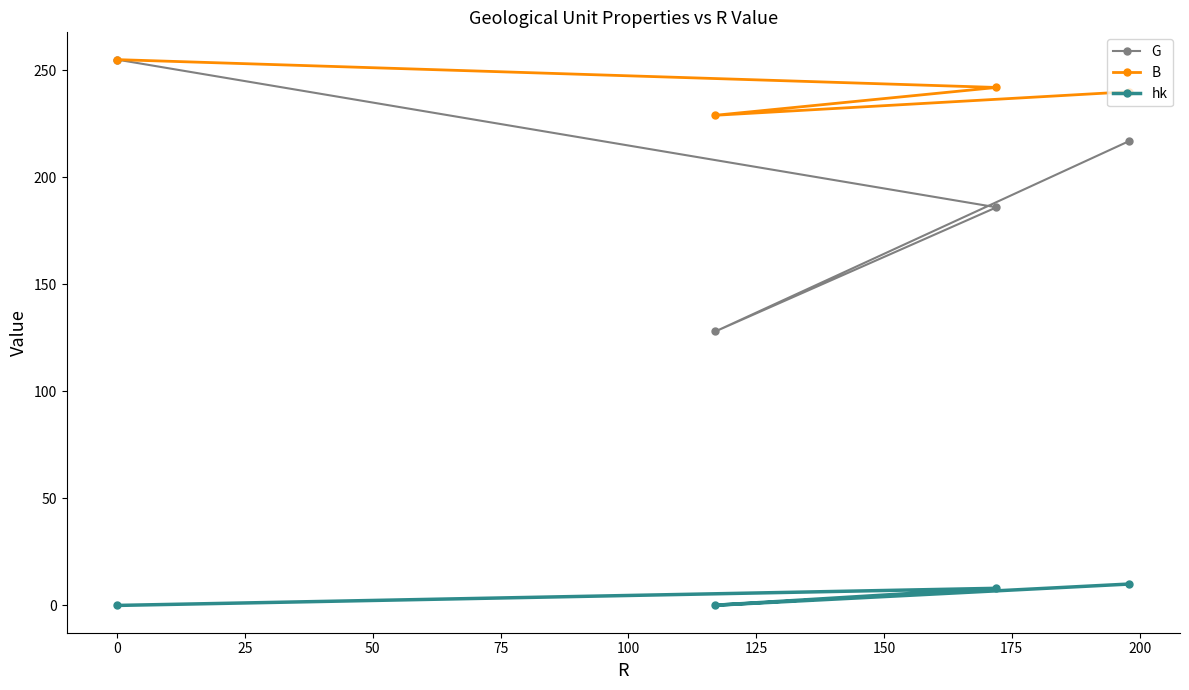

At how many categories does at least one series exceed 163?

4